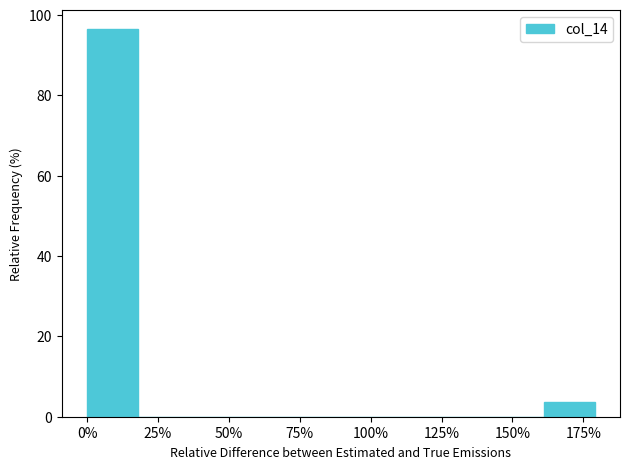

Read against the x-axis, roughly where is the centre of the tallest bar?

10